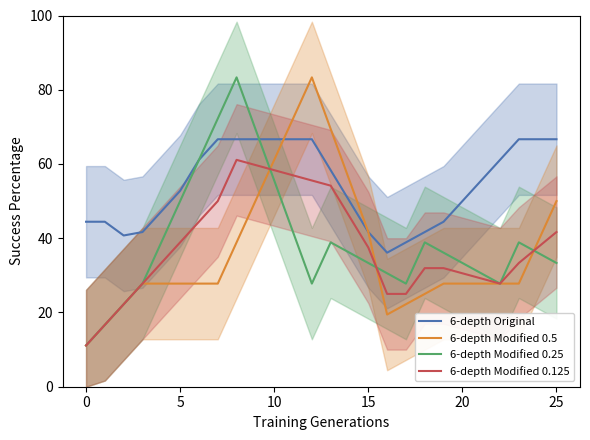

True or false: 6-depth Original and 6-depth Modified 0.125 intersect in this chart.

False